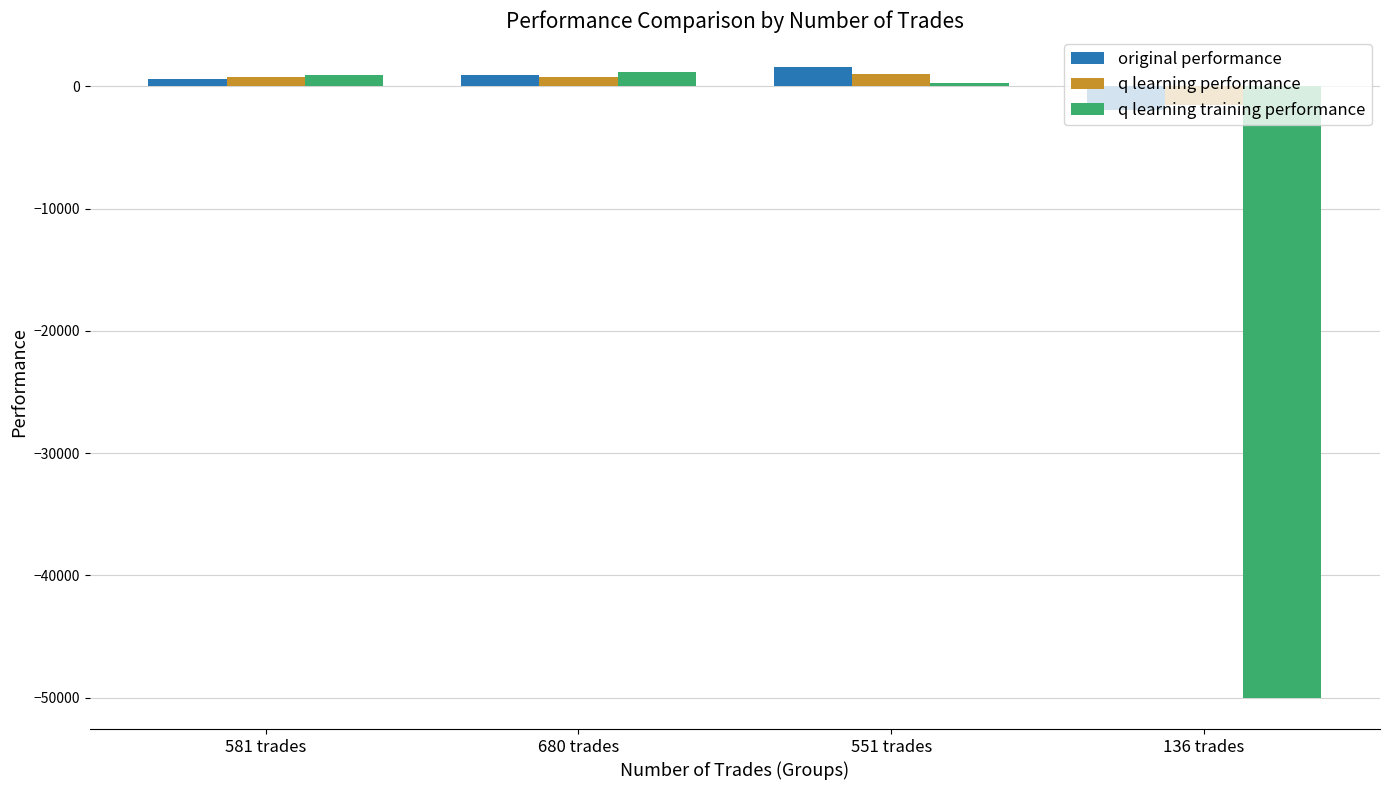

What is the average value of the q learning performance series?

258.5